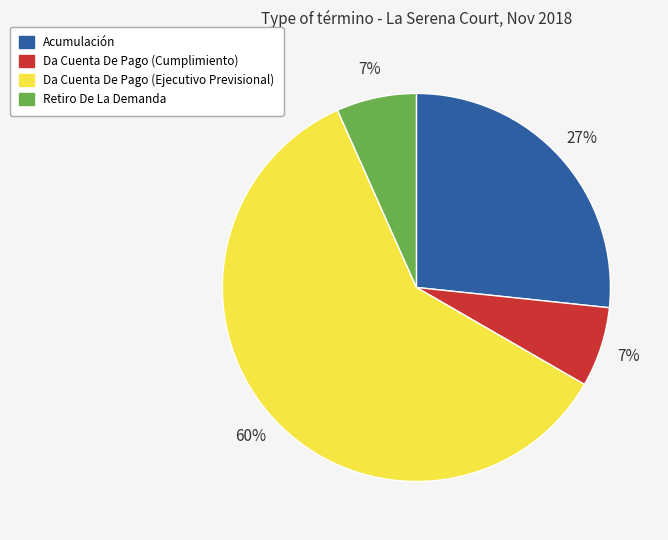

Which category has the biggest portion of the pie?

Da Cuenta De Pago (Ejecutivo Previsional)